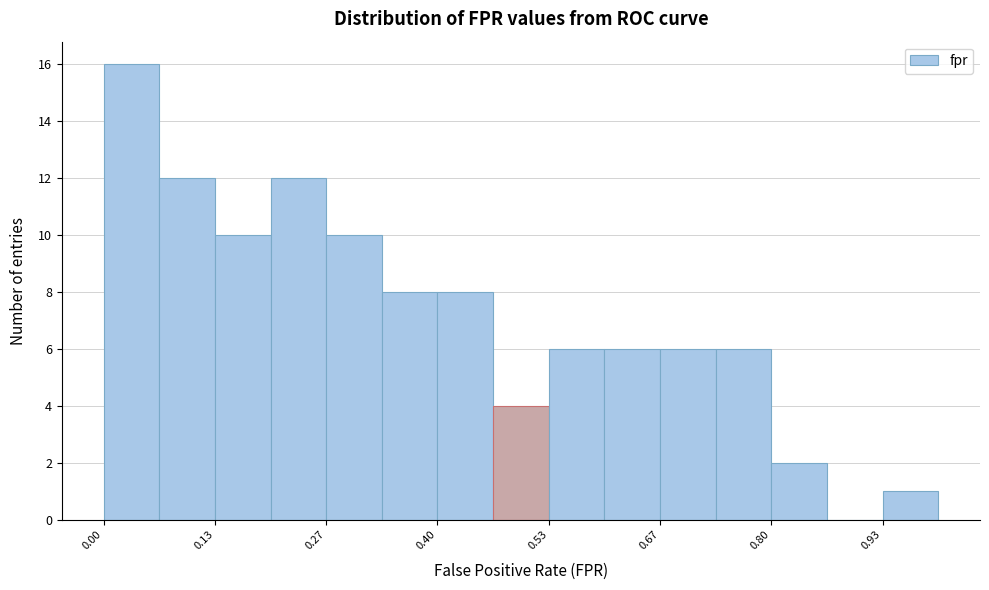

Around what value on the x-axis is the tallest bar? Give the approximate position of its centre, as read against the axis.

0.04